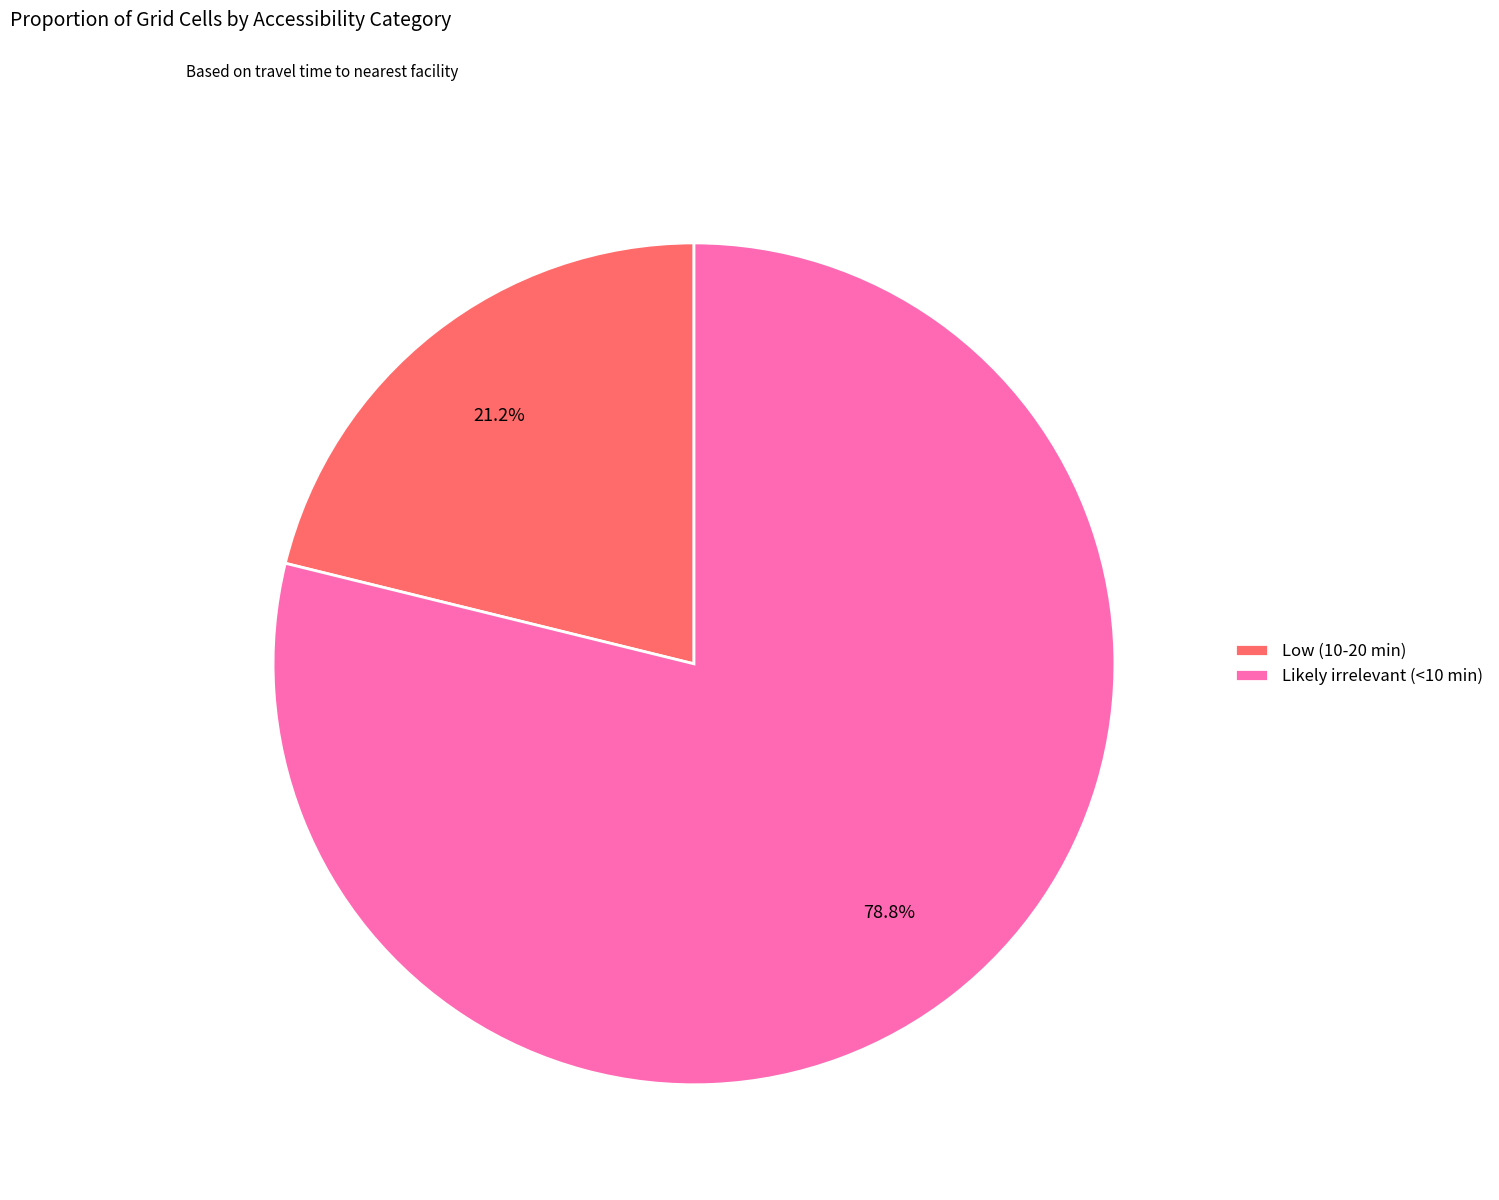

What is the ratio of the value at Low (10-20 min) to the value at Likely irrelevant (<10 min)?

0.3